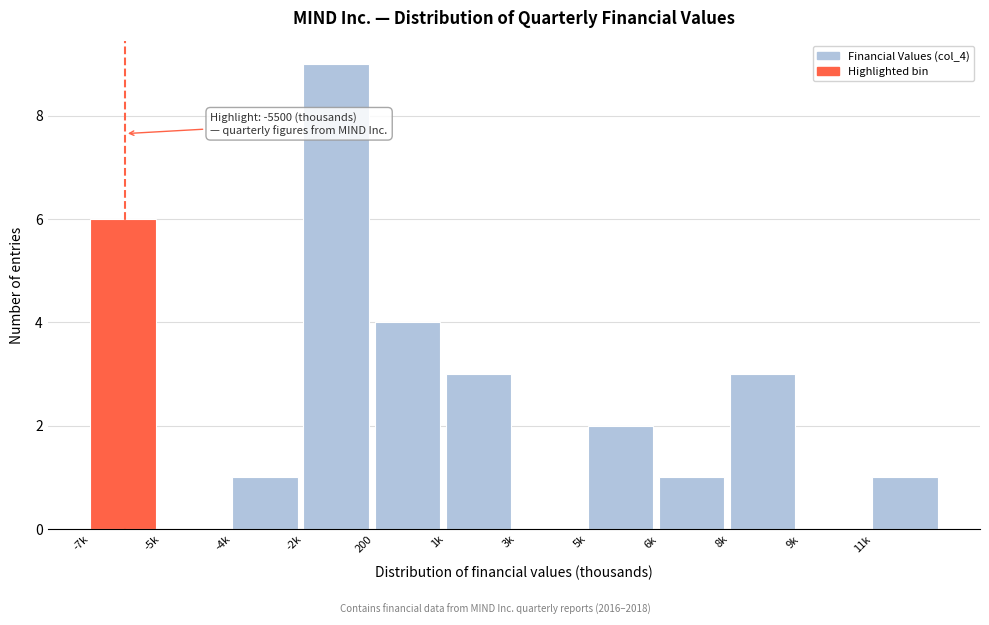

Reading left to right, what are all the values shown in this chart?

-7k=6	-5k=0	-4k=1	-2k=9	200=4	1k=3	3k=0	5k=2	6k=1	8k=3	9k=0	11k=1